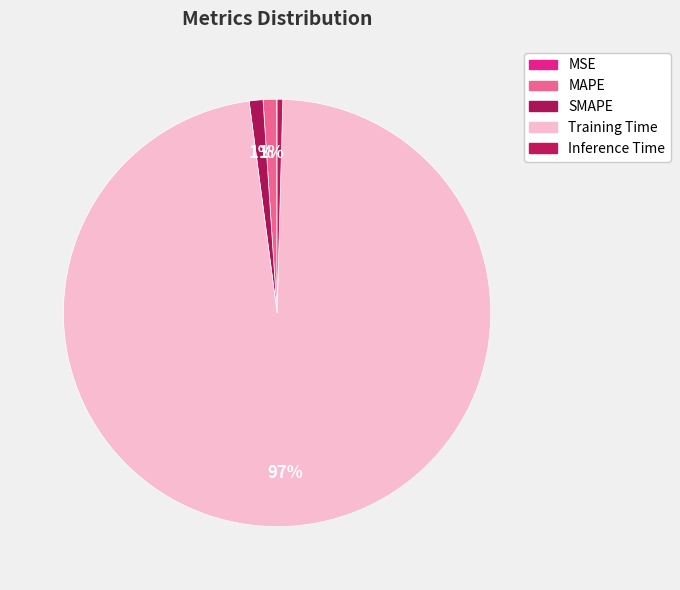

To the nearest percent, what is the average slice percentage?

20%